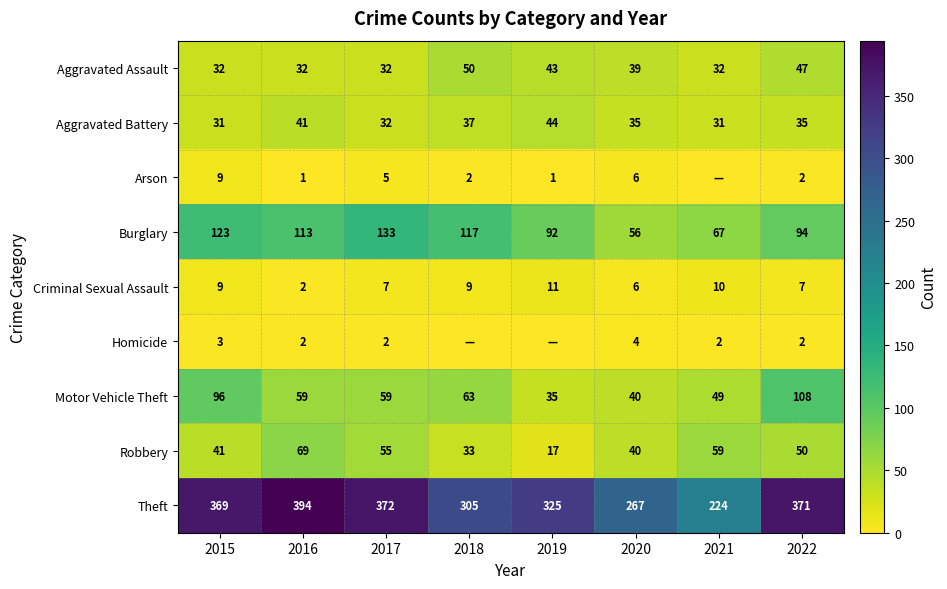

What is the difference between the highest and lowest values at 2015?

366